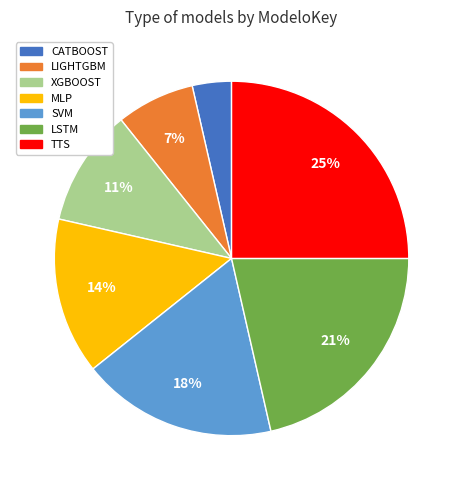

Count the number of slices in the pie.

7